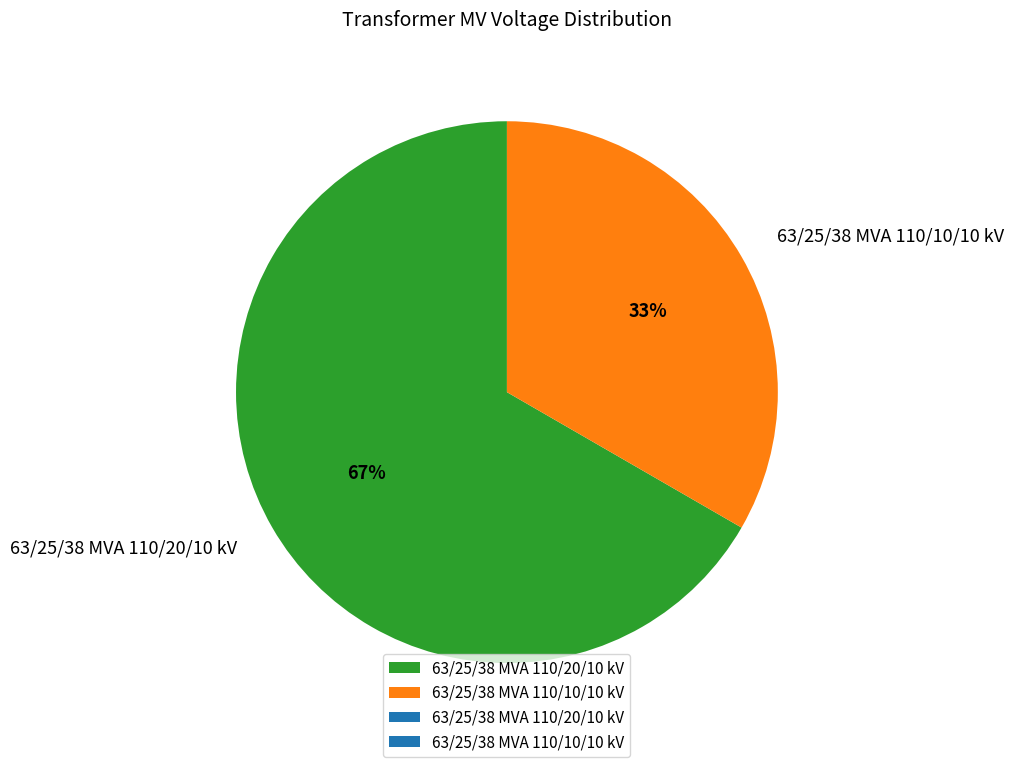

How many segments does this pie chart have?

2